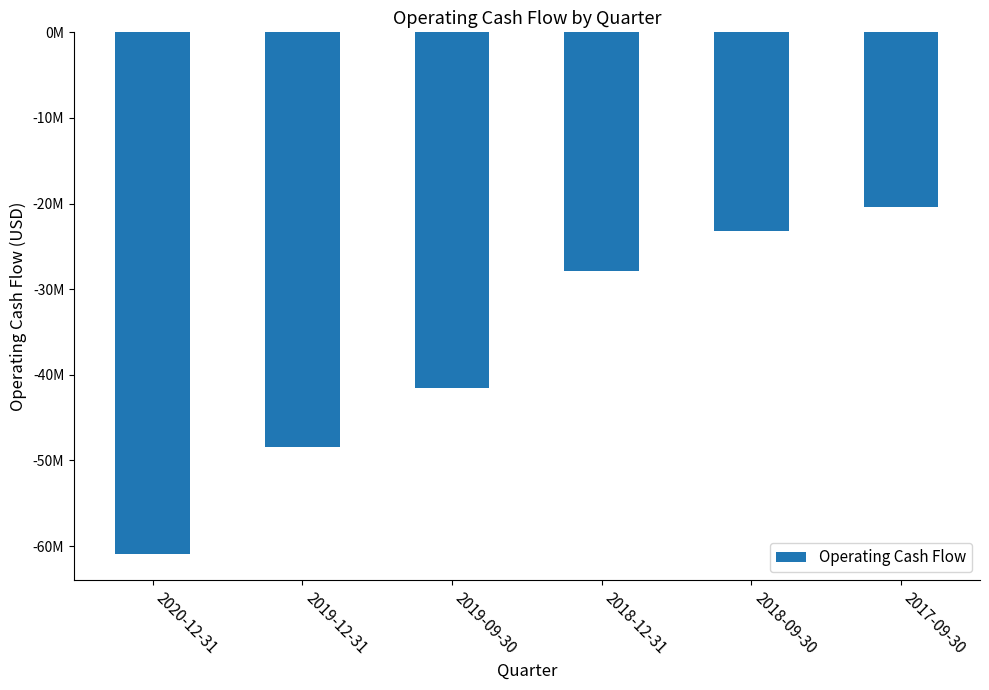

What is the value of the 5th bar from the left?

-23164000